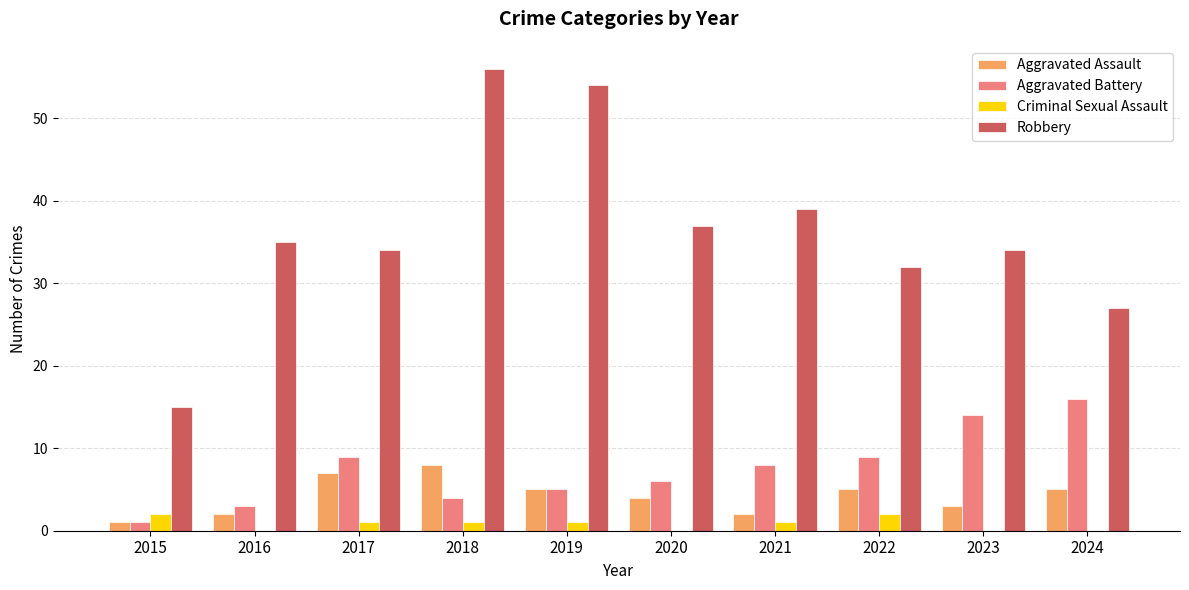

What are all the series names shown in the legend?

Aggravated Assault, Aggravated Battery, Criminal Sexual Assault, Robbery